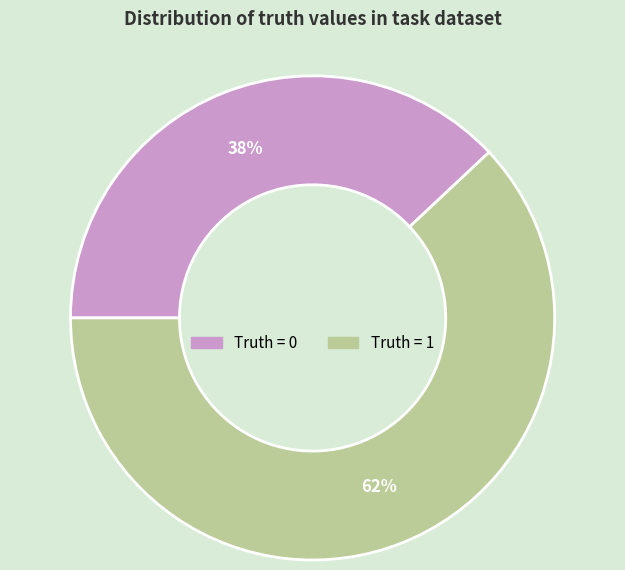

To the nearest percent, what percentage of the pie is Truth = 0?

38%